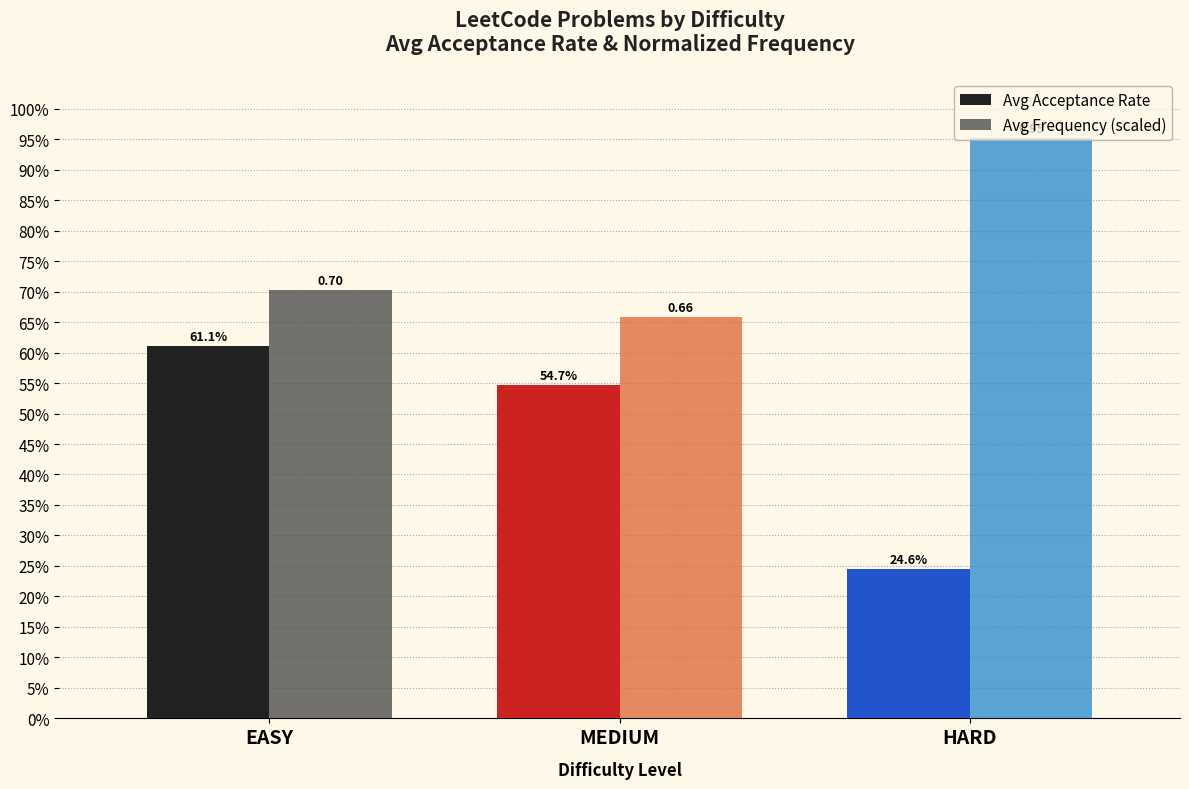

What is the minimum value shown in the chart?

0.2